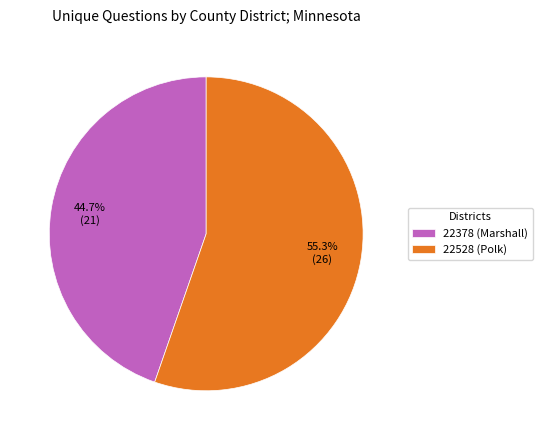

What is the largest slice in the pie chart?

22528 (Polk)